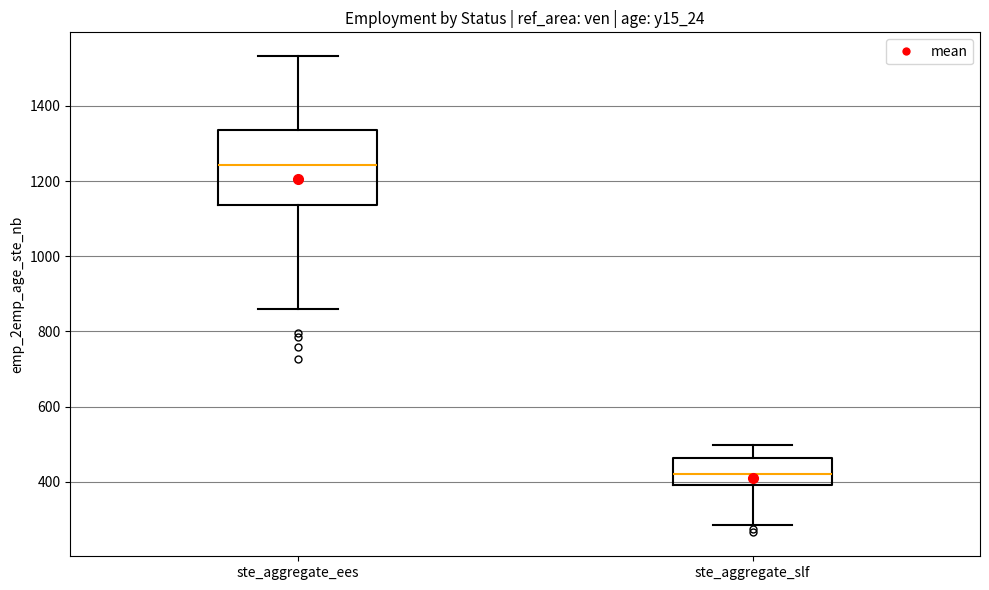

Reading left to right, read every box against the y-axis: the position of its median line, the range the box covers, and the ends of its whiskers. The values are not printed on the chart, so give them approximately, as read against the axis.

ste_aggregate_ees: median 1240, box 1140 to 1340, whiskers 860 to 1540
ste_aggregate_slf: median 420, box 400 to 460, whiskers 280 to 500